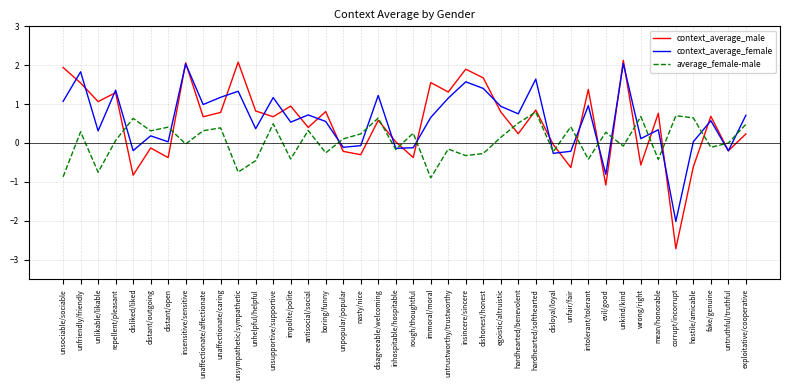

What is the highest value of the average_female-male series?

0.8